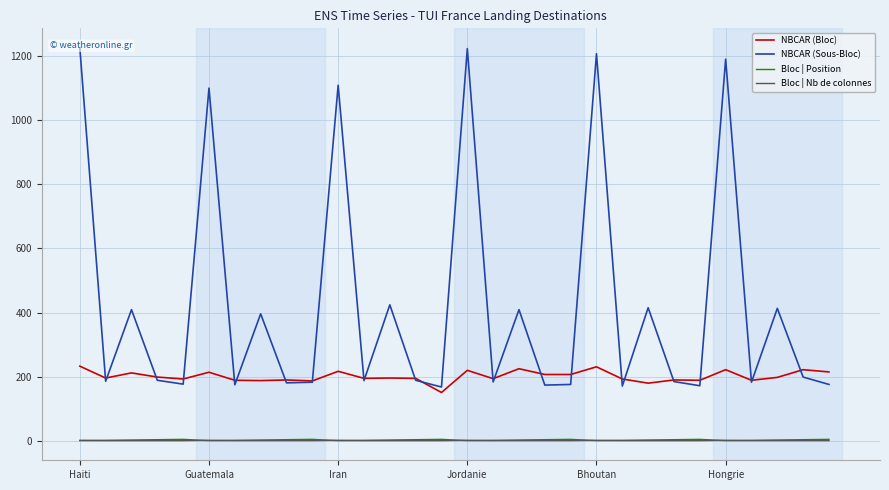

Reading left to right, list all the values displayed in this chart.

NBCAR (Bloc): 233	196	212	199	193	214	189	188	190	187	217	195	196	195	151	220	194	225	207	207	231	193	180	190	189	222	189	198	222	215
NBCAR (Sous-Bloc): 1224	186	409	189	177	1099	175	396	181	183	1108	188	424	189	168	1222	184	409	174	176	1206	171	415	185	172	1189	183	413	199	176
Bloc | Position: 1	2	3	4	5	1	2	3	4	5	1	2	3	4	5	1	2	3	4	5	1	2	3	4	5	1	2	3	4	5
Bloc | Nb de colonnes: 2	1	1	1	1	2	1	1	1	1	2	1	1	1	1	2	1	1	1	1	2	1	1	1	1	2	1	1	1	1